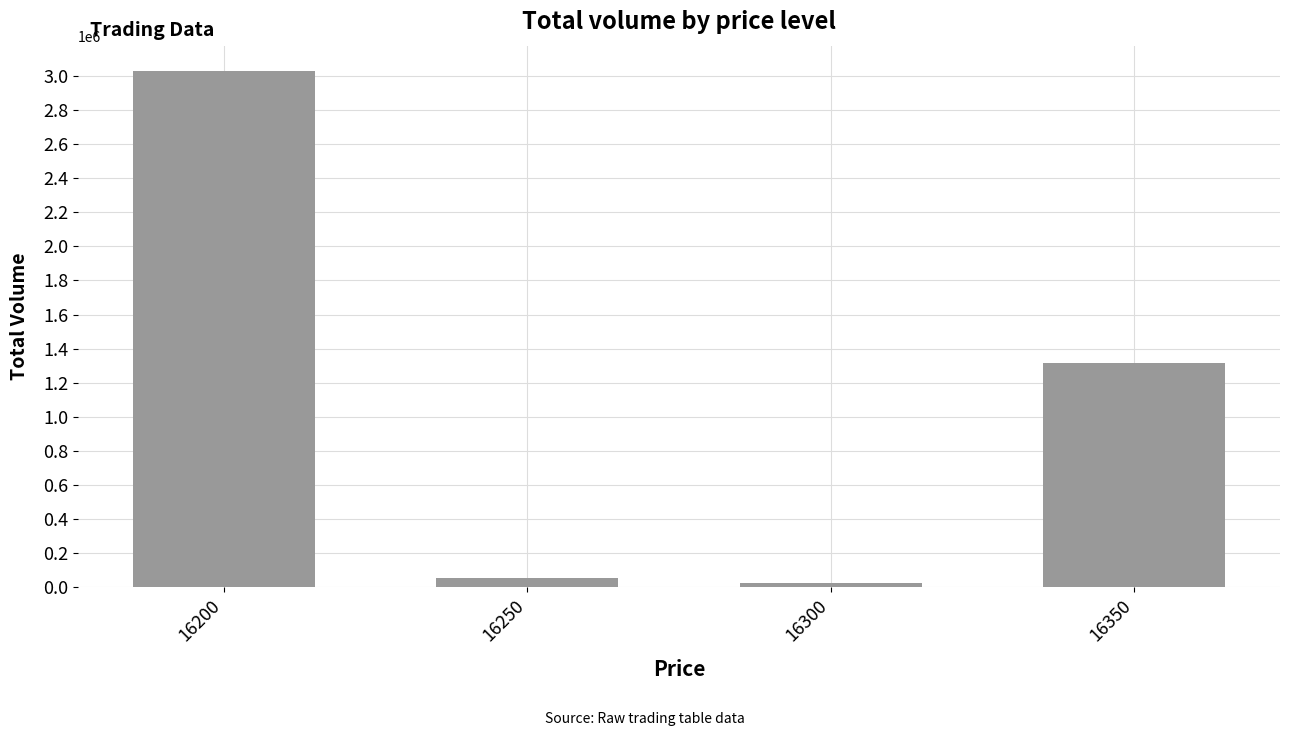

Does the chart contain any negative values?

No